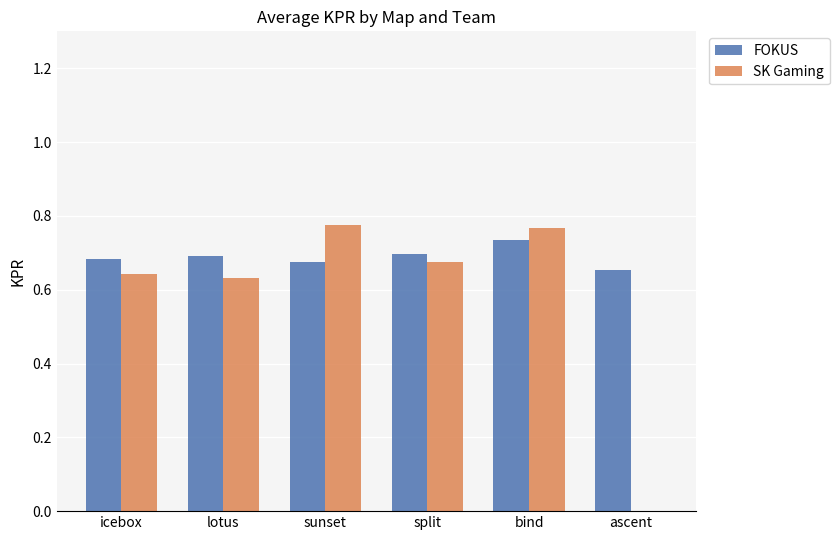

At which category is the sum across all series the highest?

bind